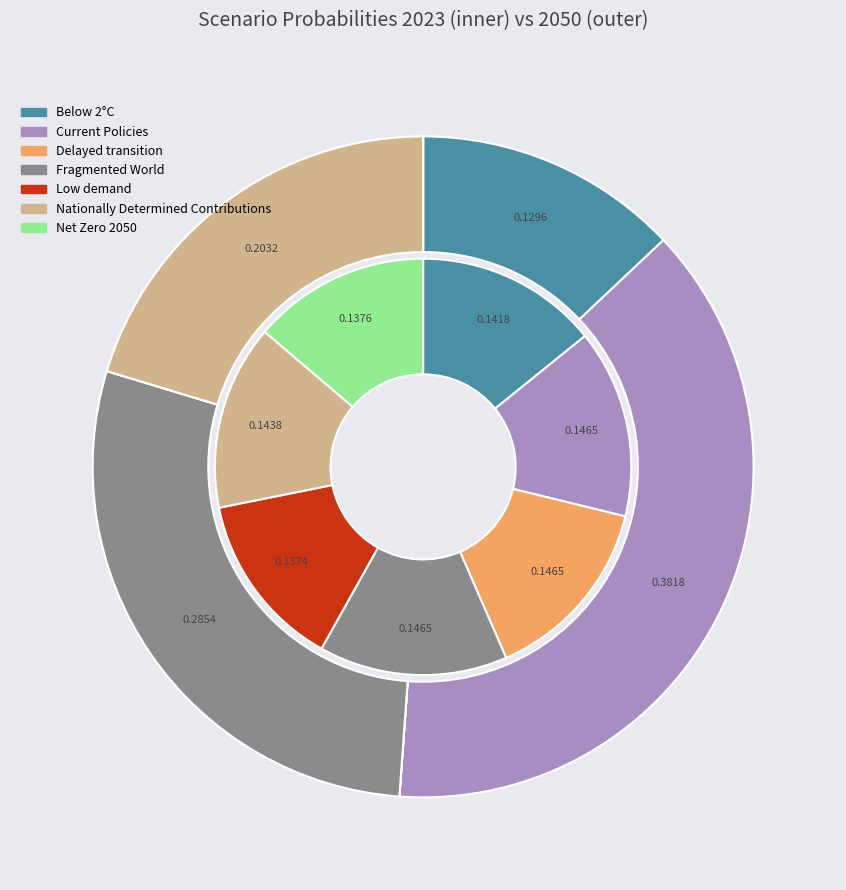

To the nearest percent, what percentage of the pie is values_2050?

38%